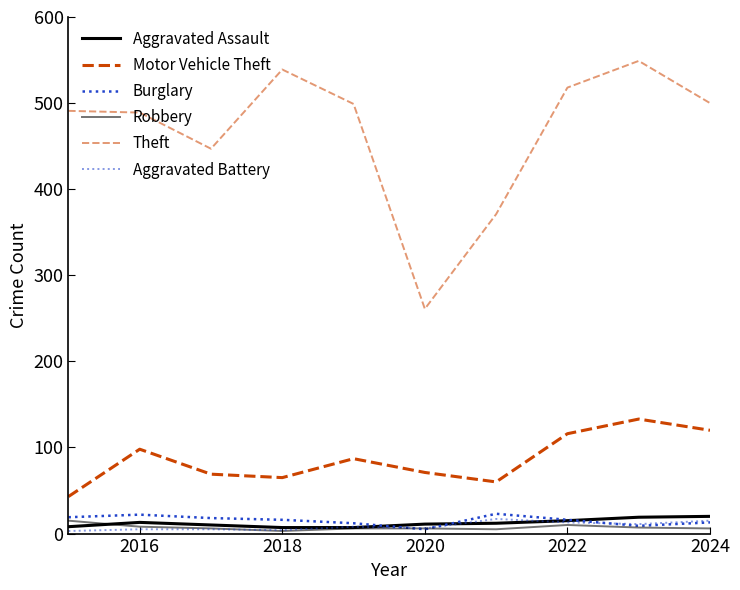

How many lines are shown in the chart?

6